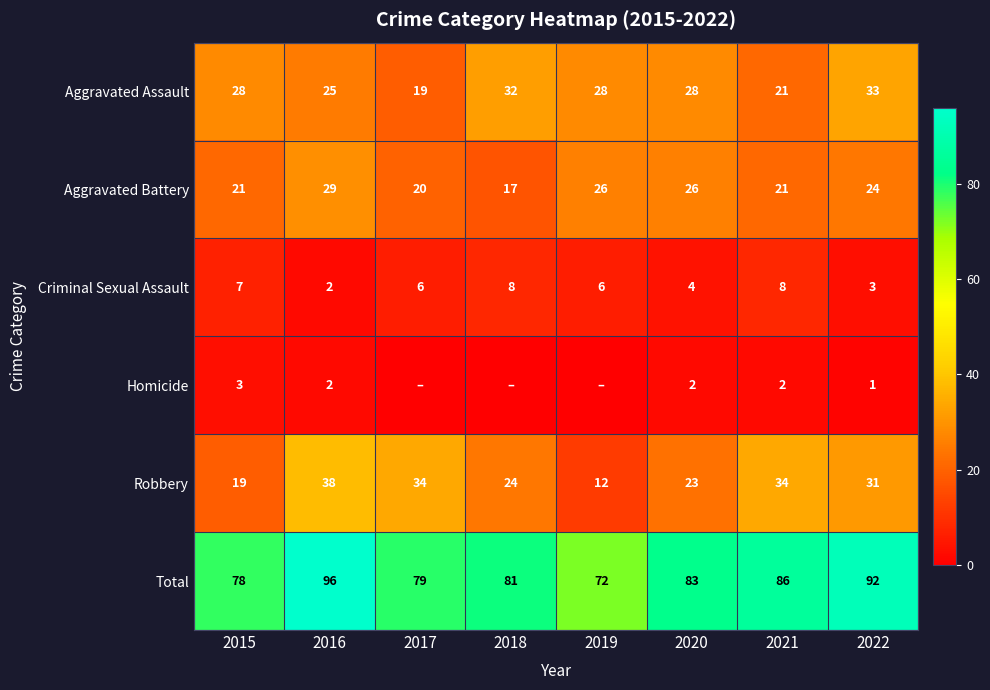

True or false: Criminal Sexual Assault has a value of 4 at 2020.

True